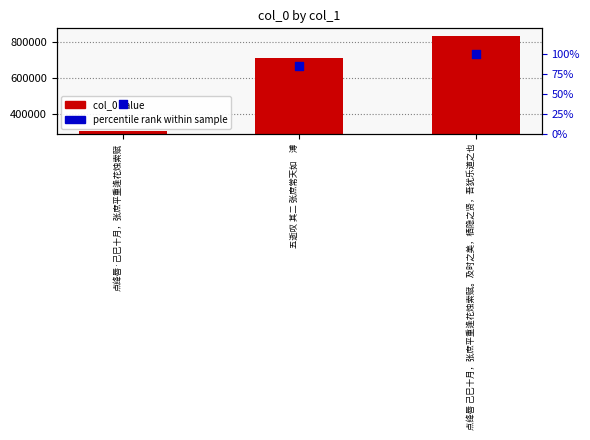

Which series has the largest total across all categories?

col_0 value